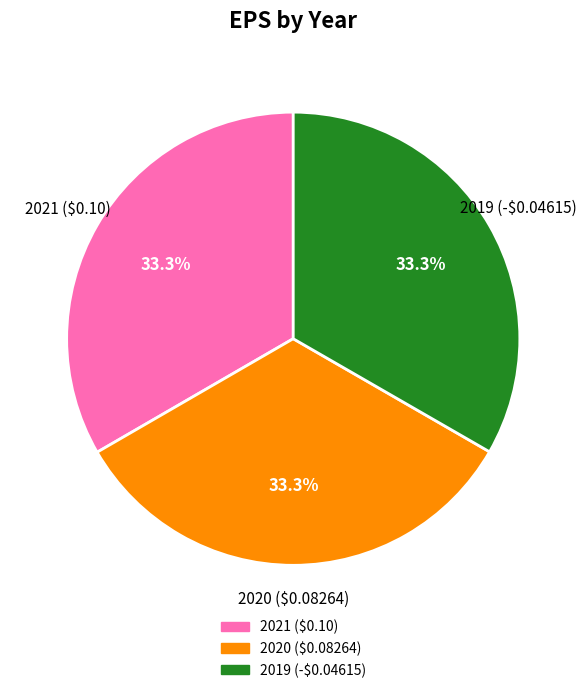

What portion of the pie excludes 2021 ($0.10)?

66.7%